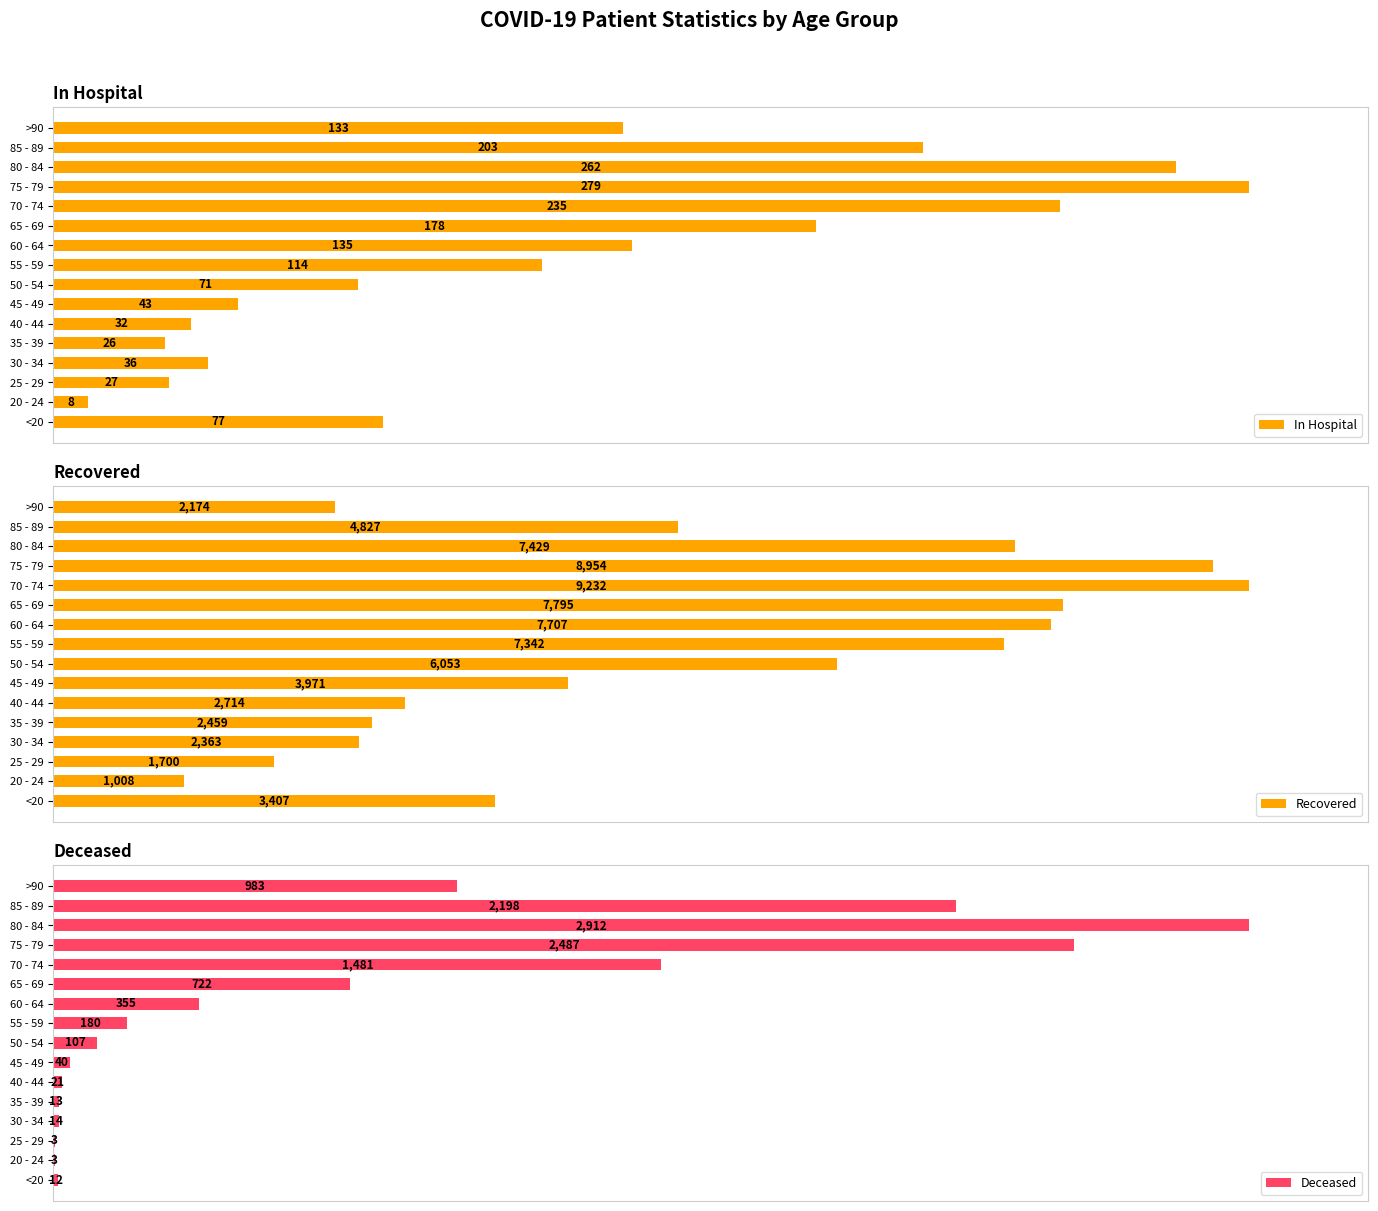

Is the value of In Hospital at 30 - 34 greater than the value of Recovered at 80 - 84?

No